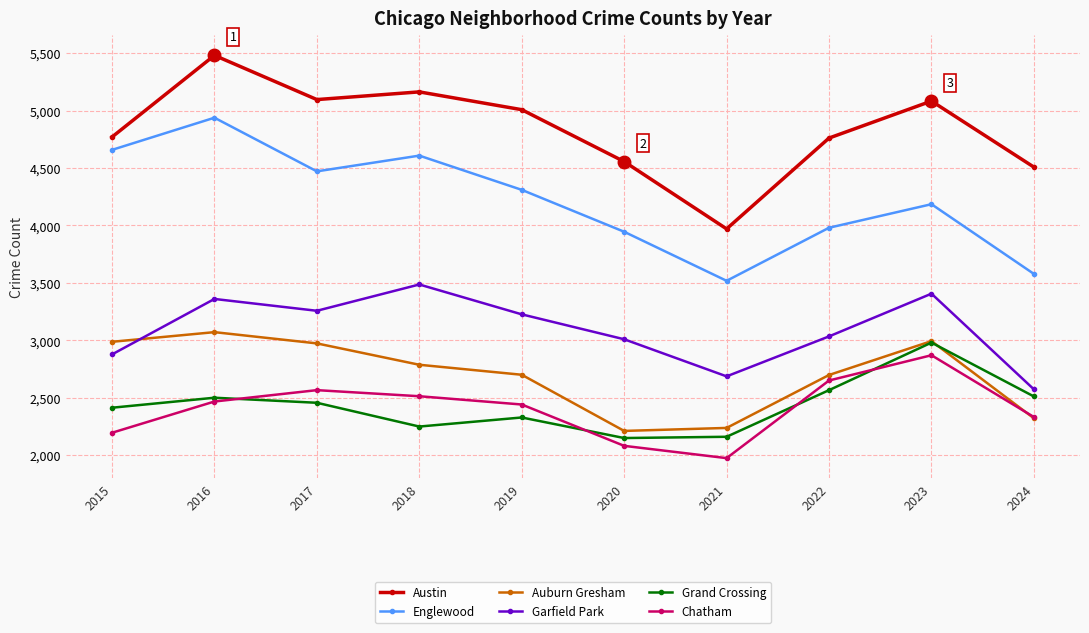

Count the number of categories in the chart.

10